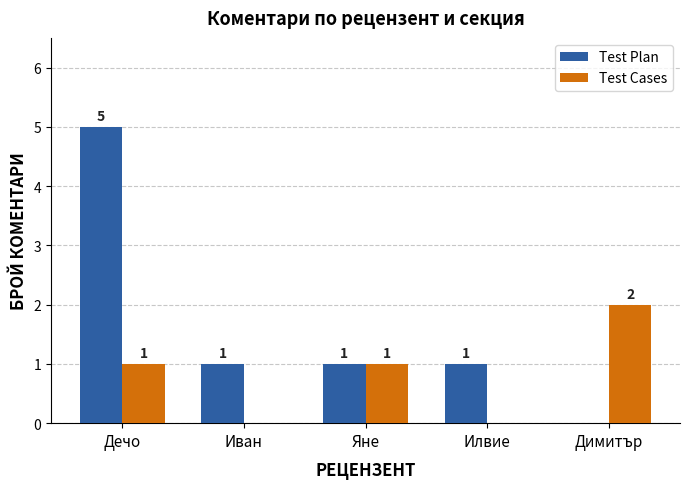

Where does the Test Plan series first go above 1?

Дечо